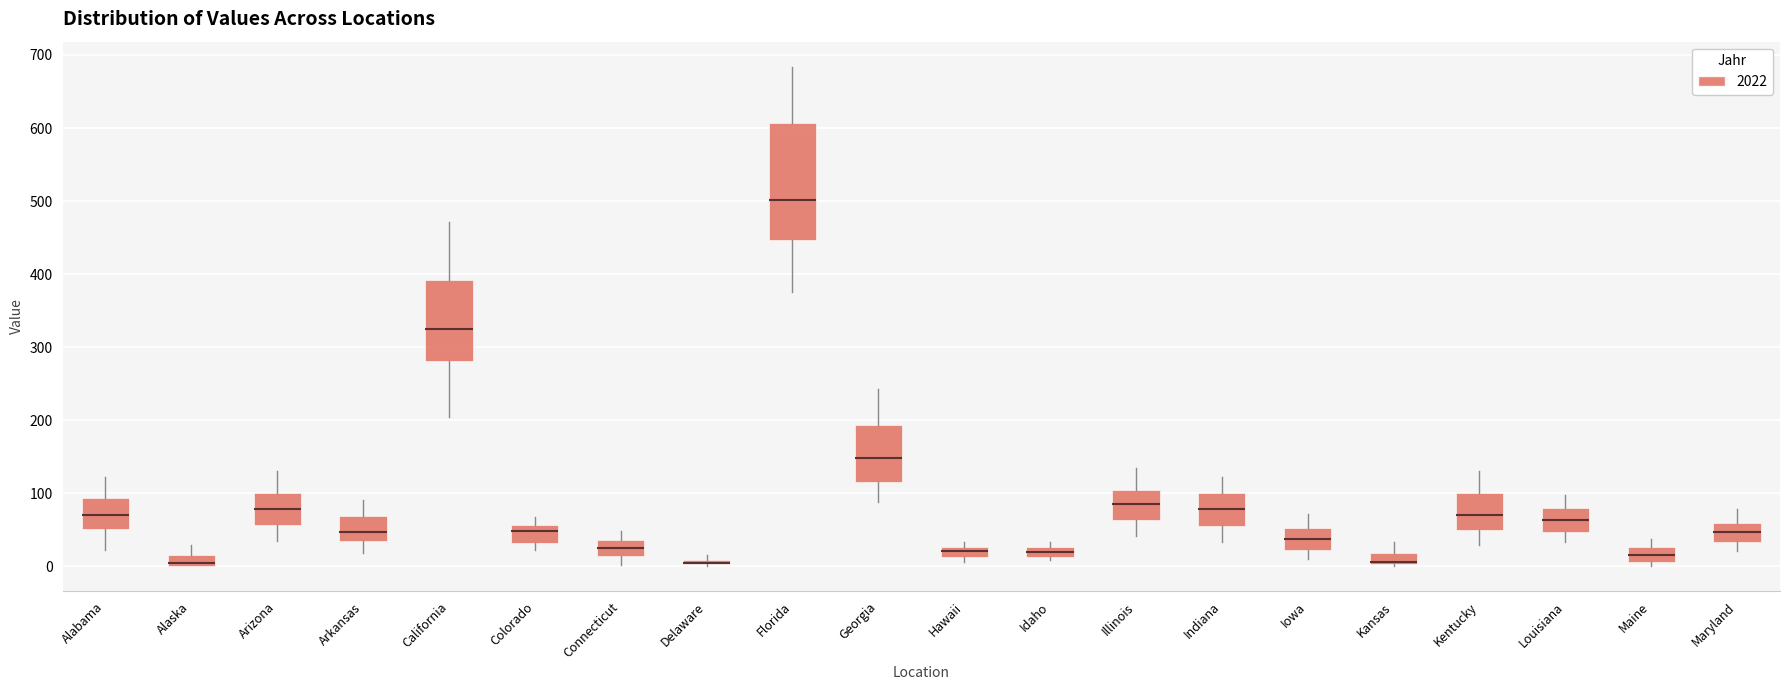

Where is the lower edge of the box for Delaware on the y-axis? The values are not printed on the chart, so give them approximately, as read against the axis.

0